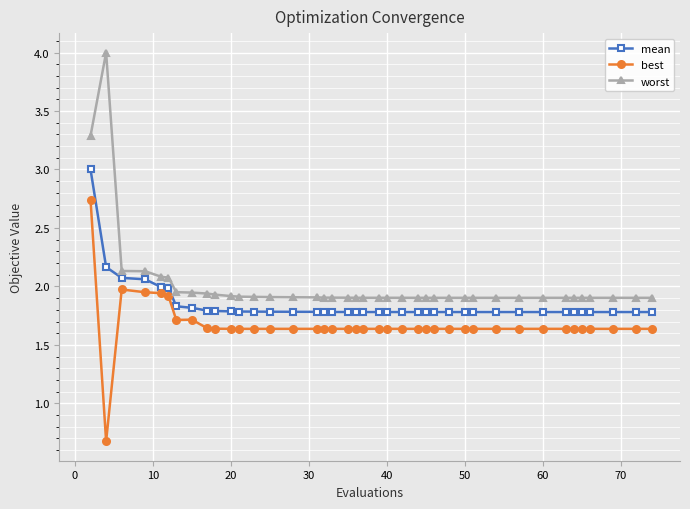

What is the smallest value displayed?

0.7